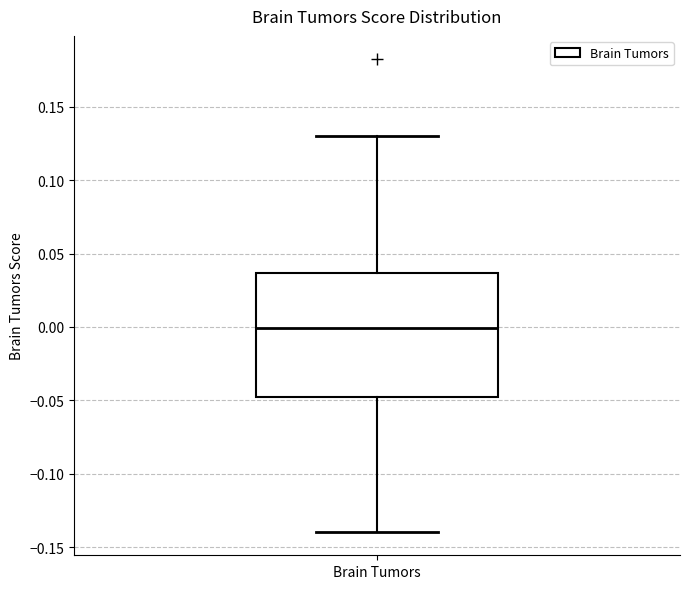

Transcribe this box plot: give where the median line is, the range the box spans, and where the two whiskers end, as read against the y-axis. The values are not printed on the chart, so give them approximately, as read against the axis.

median 0.000, box -0.050 to 0.035, whiskers -0.140 to 0.130